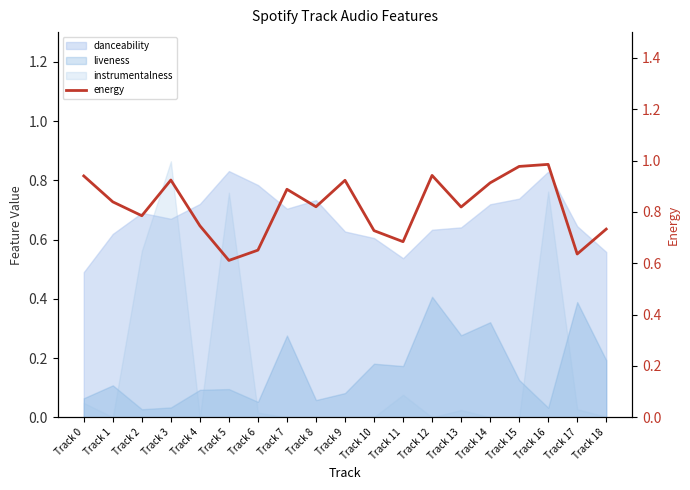

List the labels in order of value, largest first.

Track 16, Track 15, Track 12, Track 0, Track 3, Track 9, Track 14, Track 7, Track 1, Track 8, Track 13, Track 2, Track 4, Track 18, Track 10, Track 11, Track 6, Track 17, Track 5